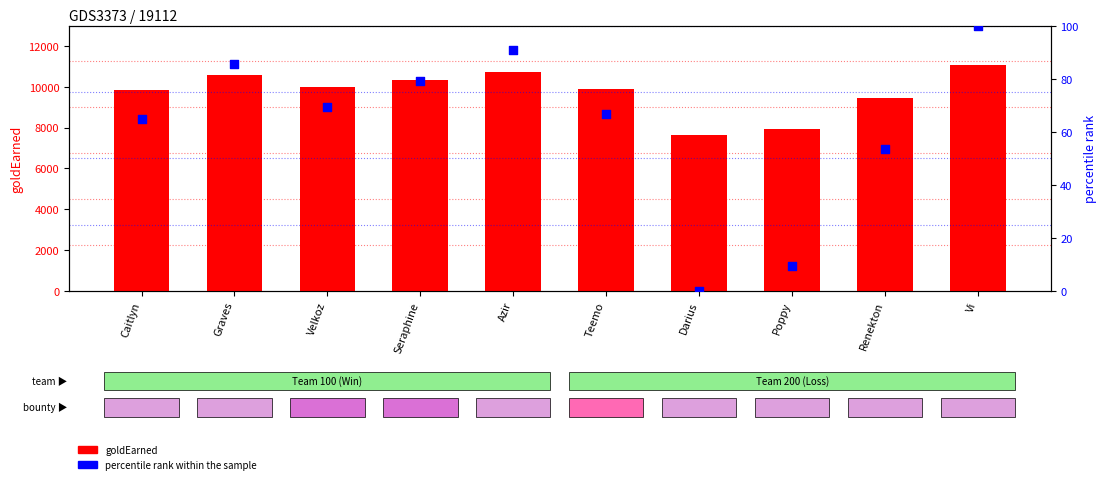

What are all the series names shown in the legend?

goldEarned, percentile rank within the sample